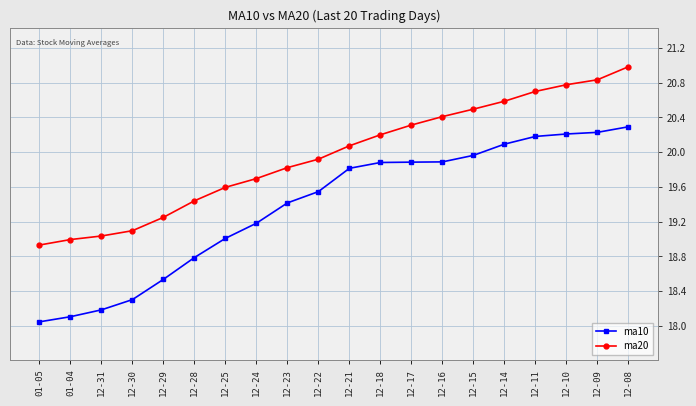

True or false: ma20 and ma10 intersect in this chart.

False